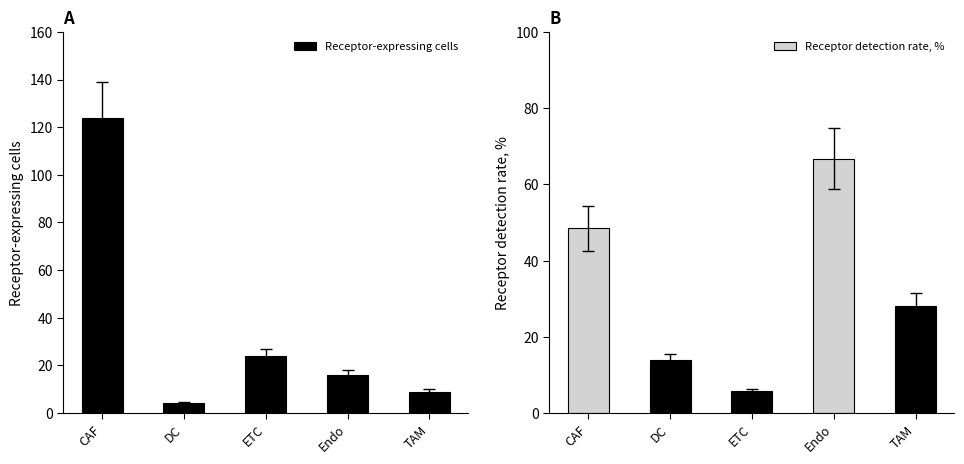

Rank the series by their maximum value, from highest to lowest.

Receptor-expressing cells, Receptor detection rate, %